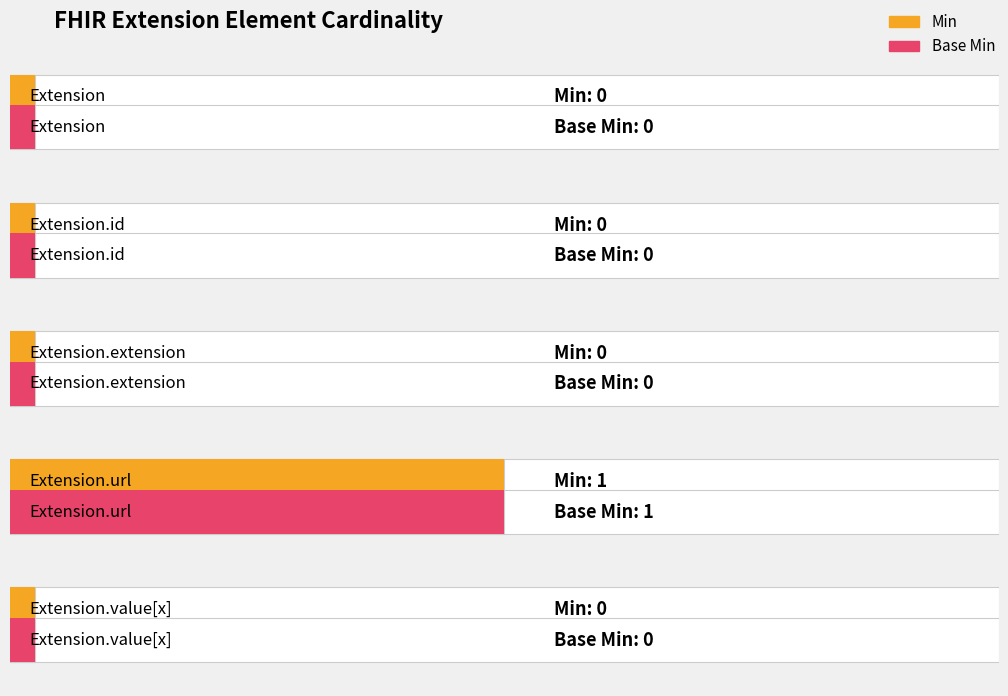

How many groups of bars are there?

5